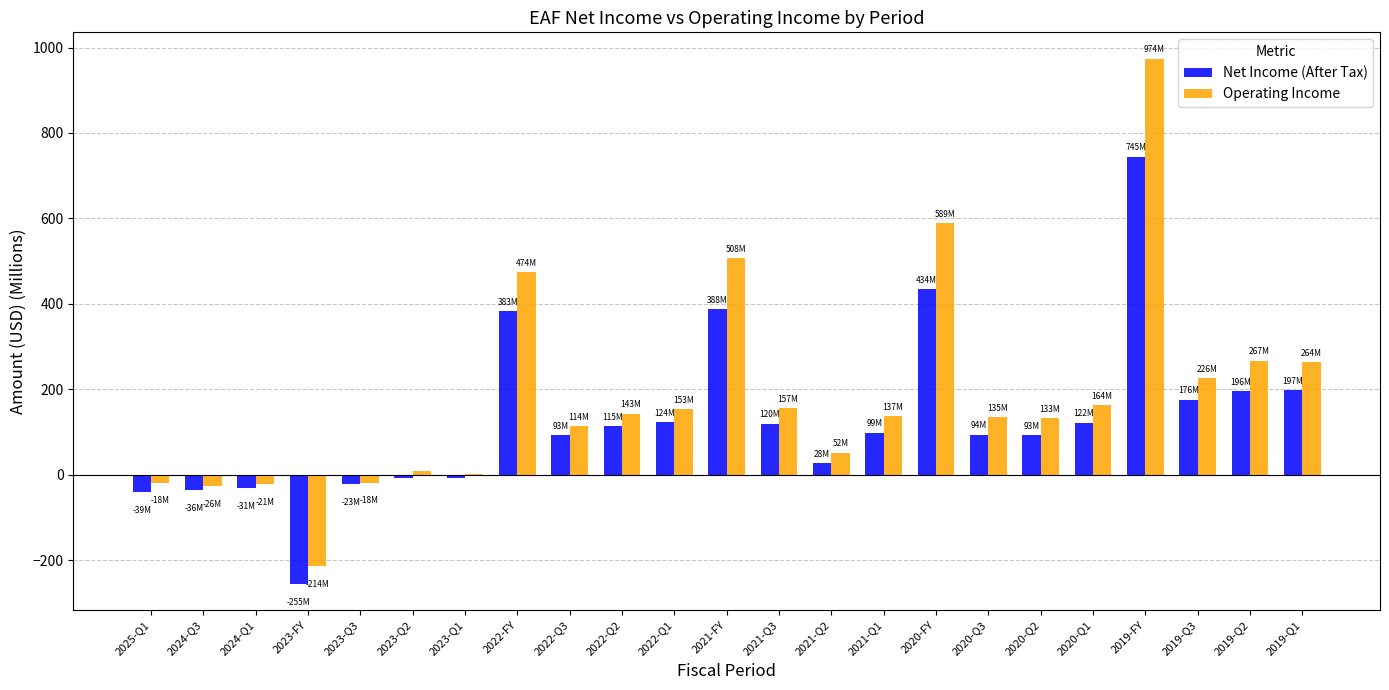

What is the sum of all Operating Income values?

4204.1